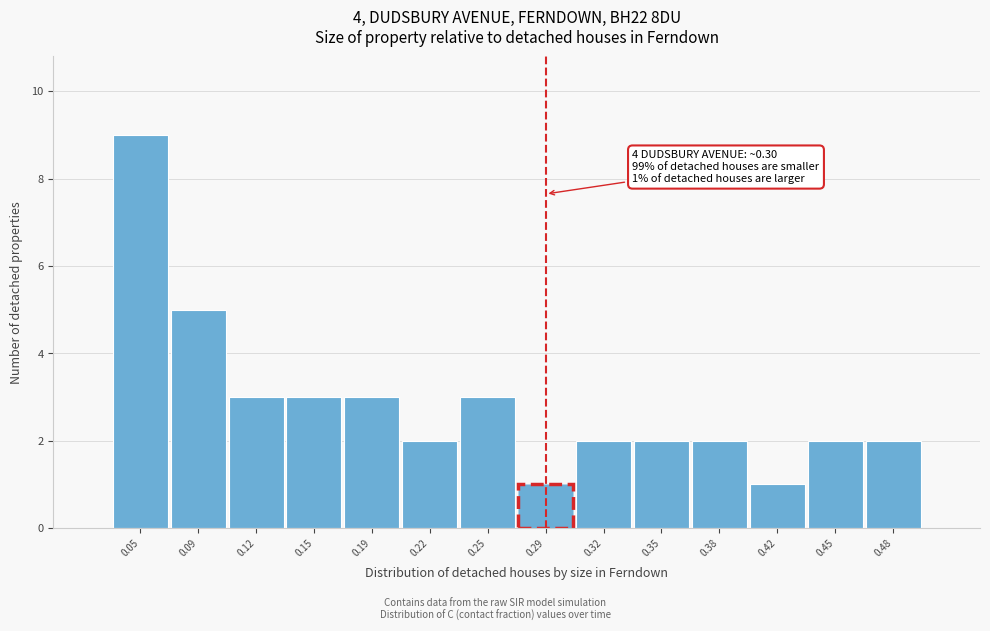

Over which range of the x-axis is the bar tallest?

0.035 to 0.070